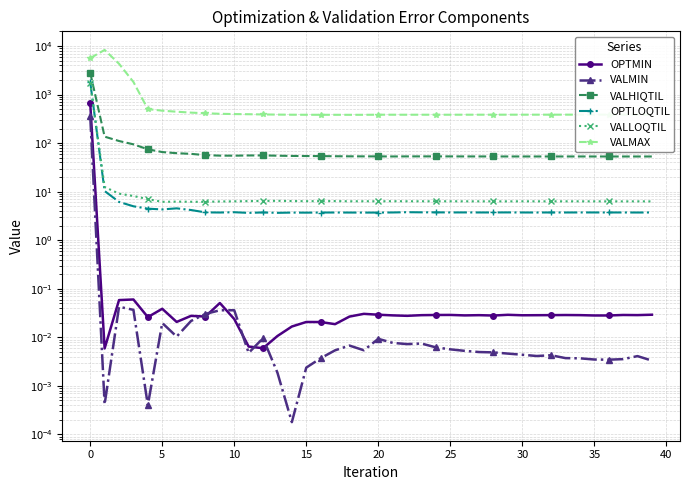

True or false: OPTMIN has a value of 0.0 at 27.

False